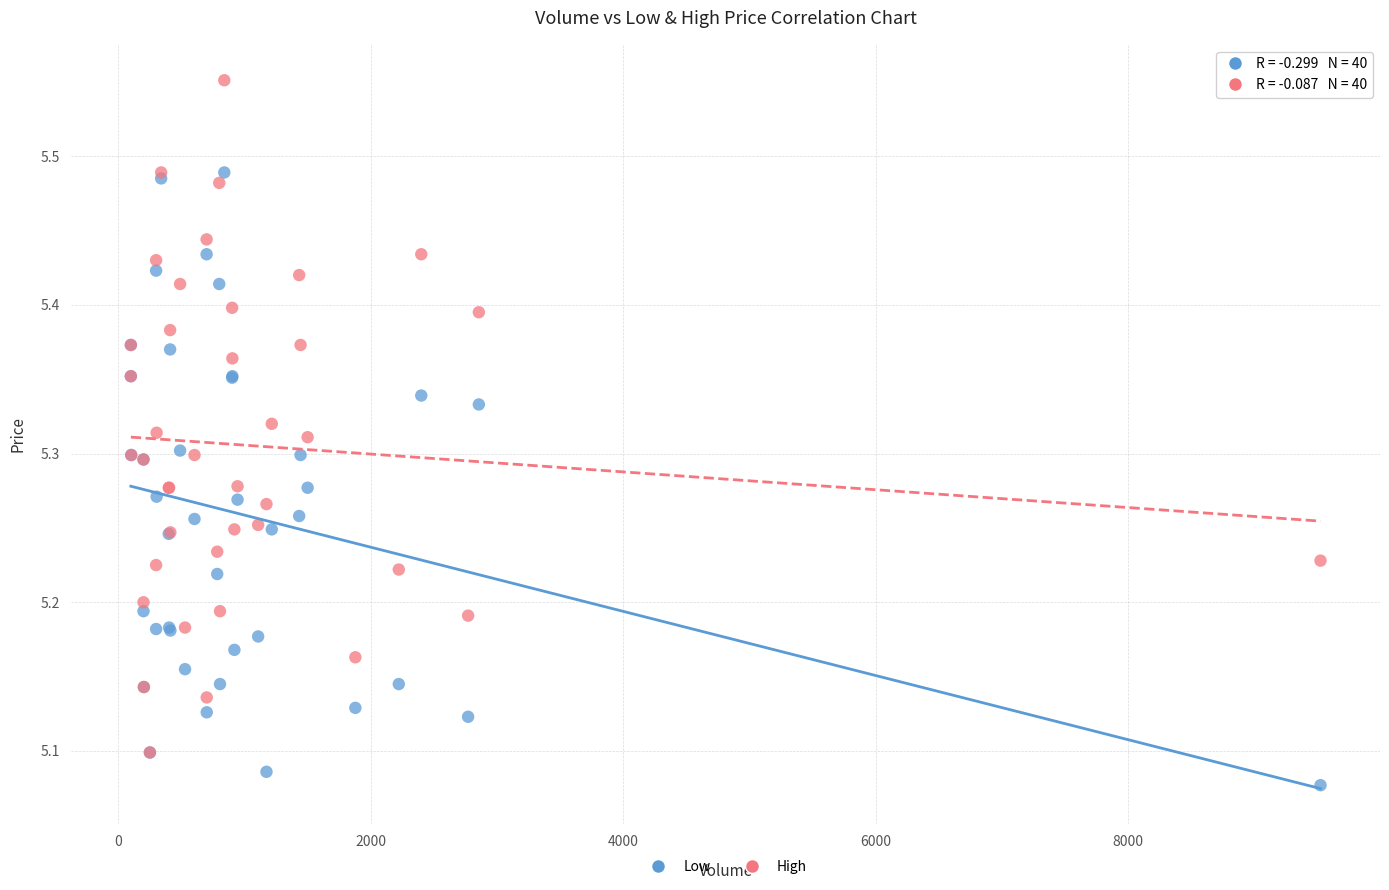

What are all the series names shown in the legend?

Low, High